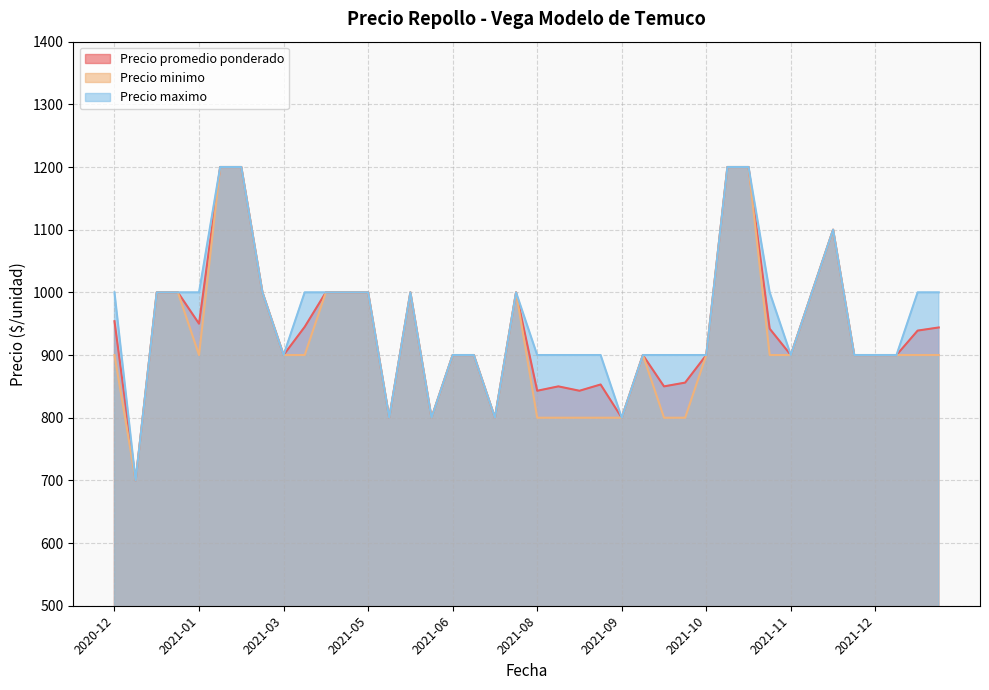

What is the total value across all series at 2021-11?

2700